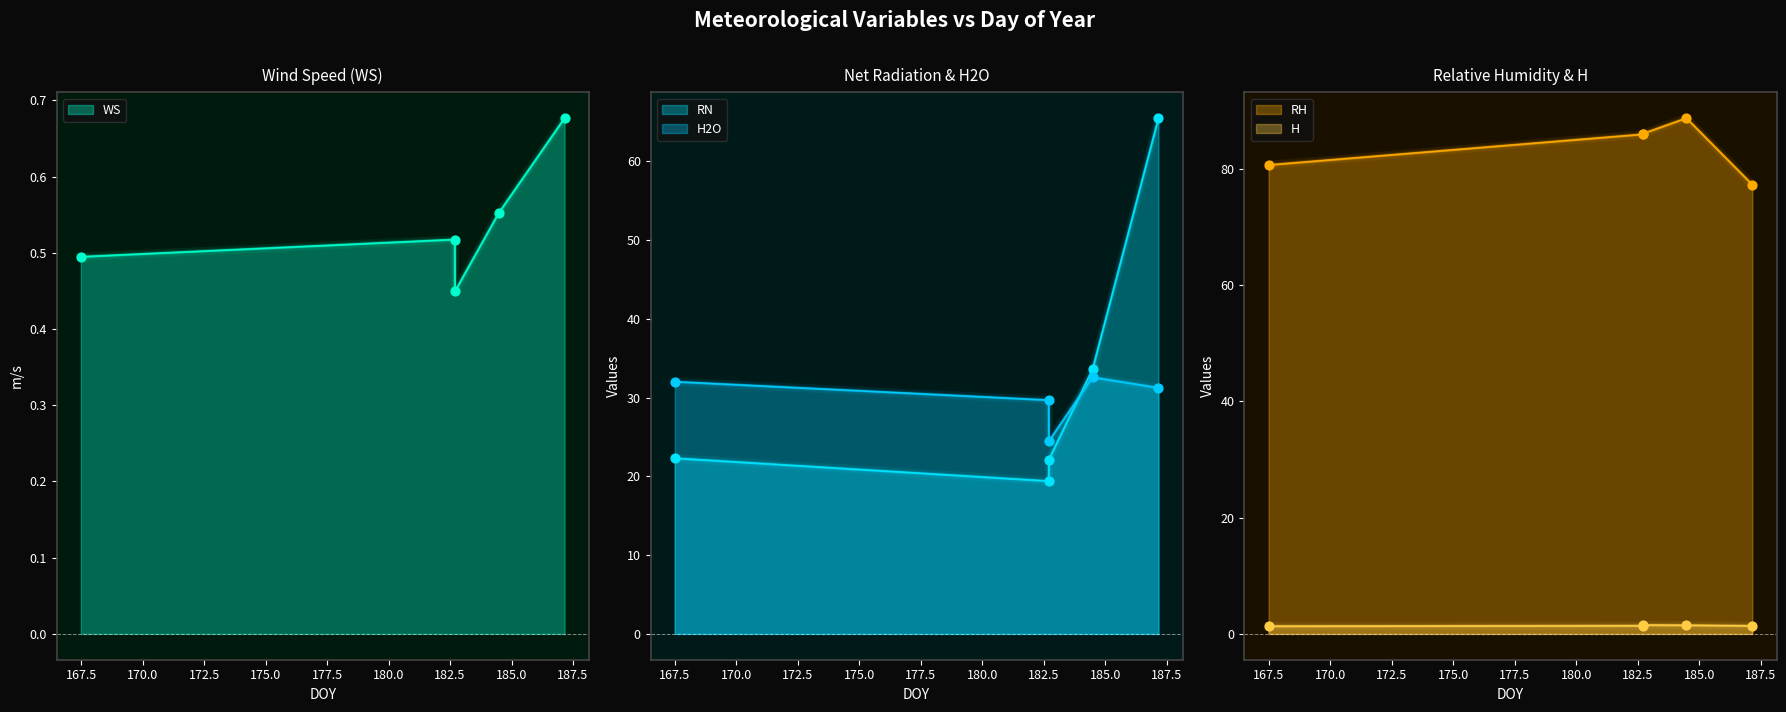

At how many categories does at least one series exceed 52?

5